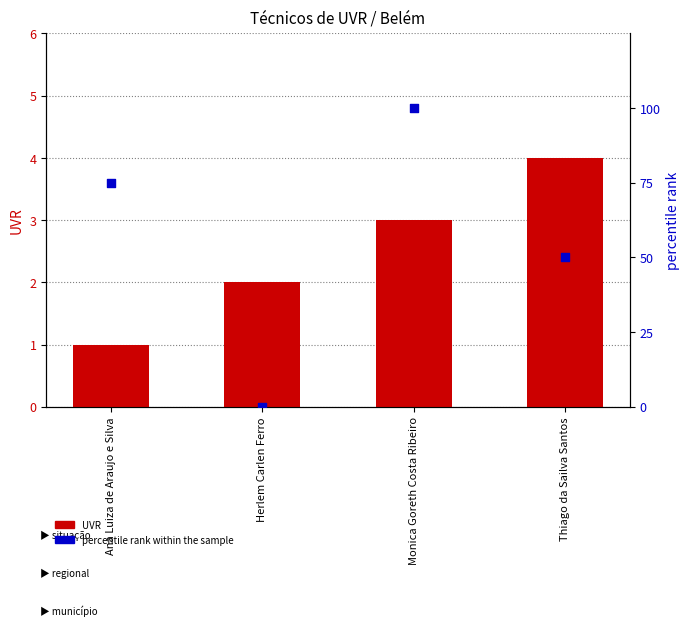

Which series contains the highest Y value?

percentile rank within the sample